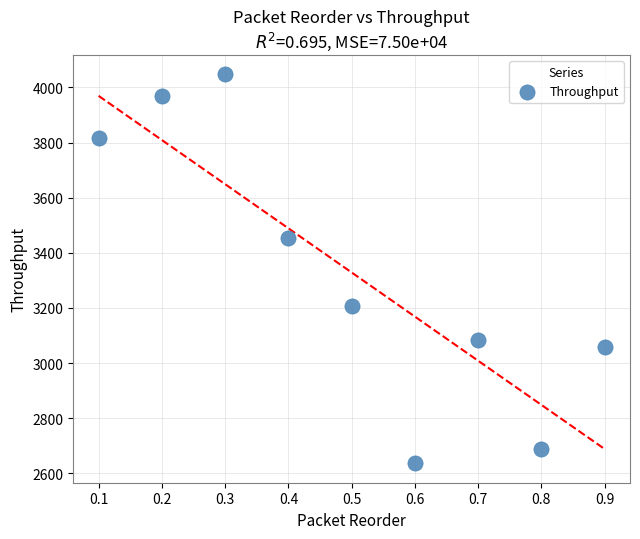

What is the range of X values (max minus min)?

0.8